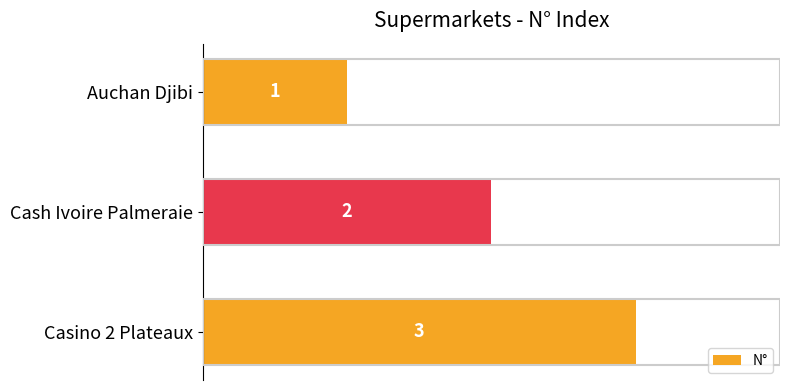

What is the greatest value displayed?

3